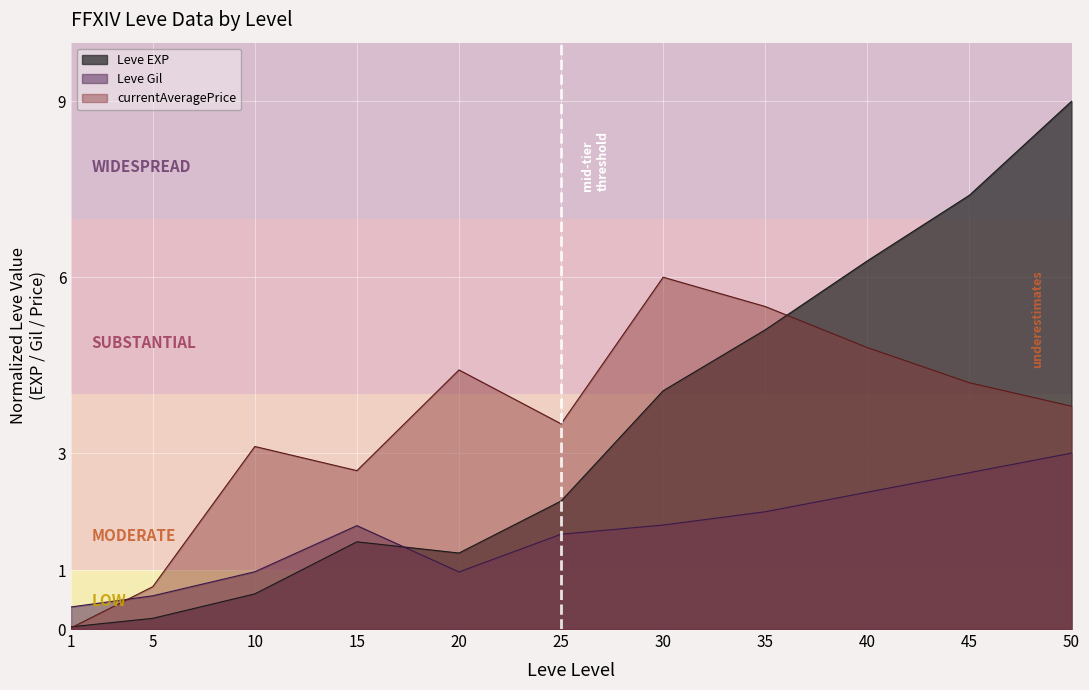

How many interior local peaks does the currentAveragePrice series have?

3